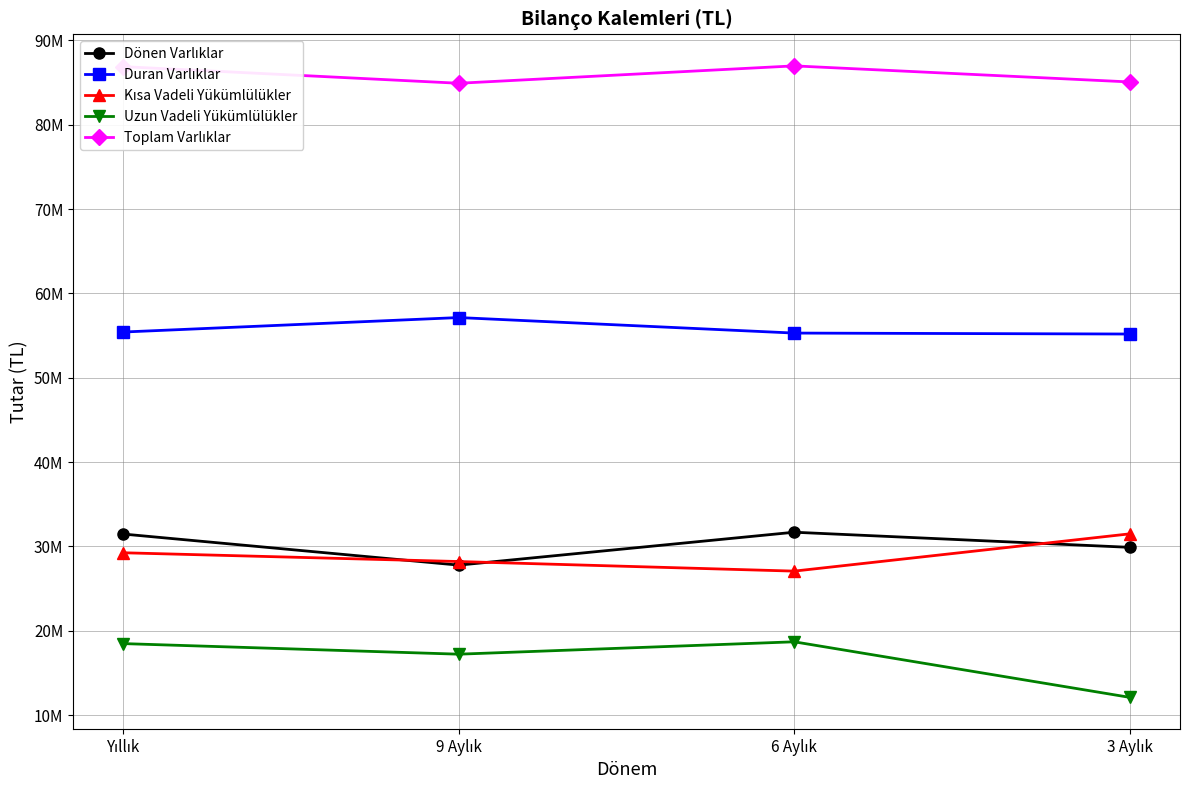

True or false: Duran Varlıklar and Dönen Varlıklar intersect in this chart.

False